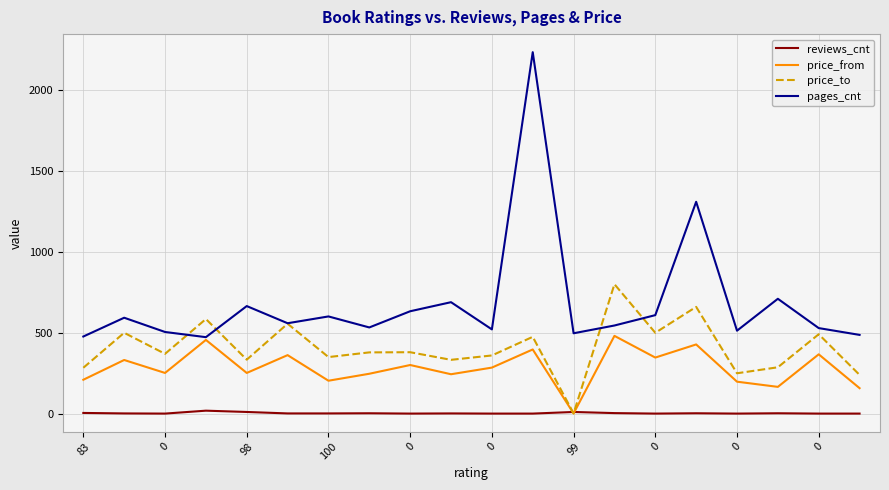

What is the sum of all reviews_cnt values?

55